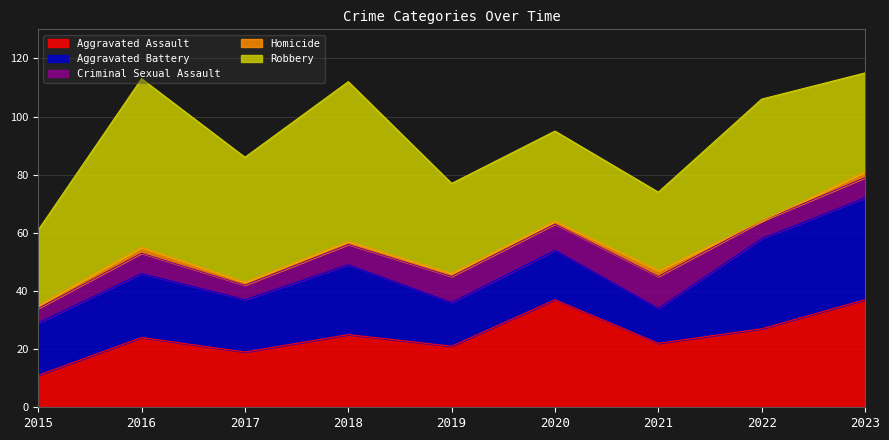

Where does the Homicide series first go above 1?

2016